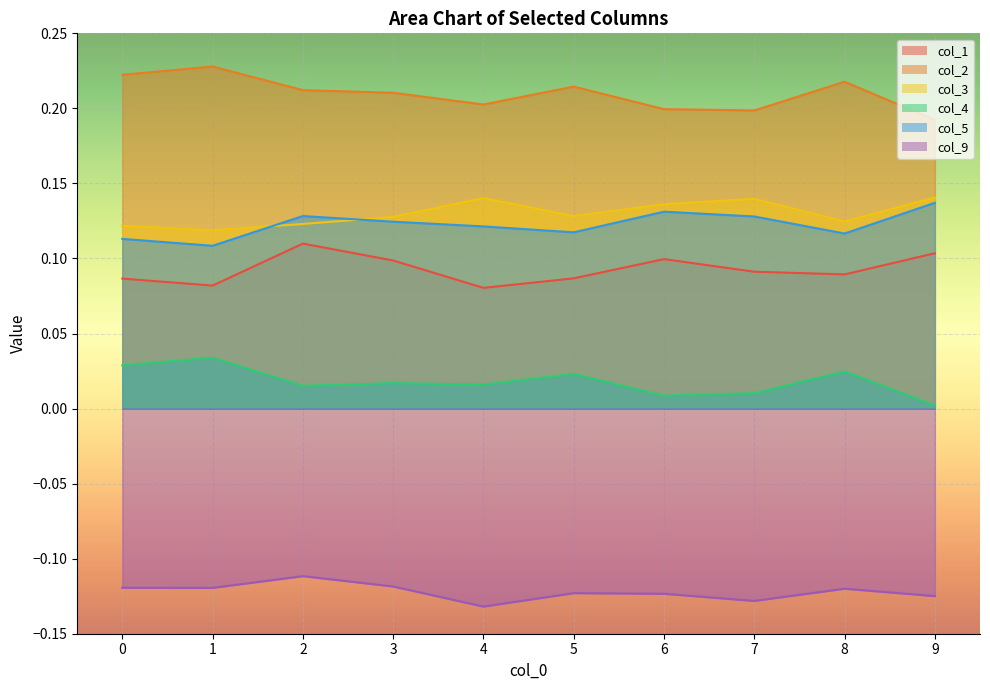

Reading left to right, extract all data points from this chart.

col_1: 0.1	0.1	0.1	0.1	0.1	0.1	0.1	0.1	0.1	0.1
col_2: 0.2	0.2	0.2	0.2	0.2	0.2	0.2	0.2	0.2	0.2
col_3: 0.1	0.1	0.1	0.1	0.1	0.1	0.1	0.1	0.1	0.1
col_4: 0.0	0.0	0.0	0.0	0.0	0.0	0.0	0.0	0.0	0.0
col_5: 0.1	0.1	0.1	0.1	0.1	0.1	0.1	0.1	0.1	0.1
col_9: -0.1	-0.1	-0.1	-0.1	-0.1	-0.1	-0.1	-0.1	-0.1	-0.1